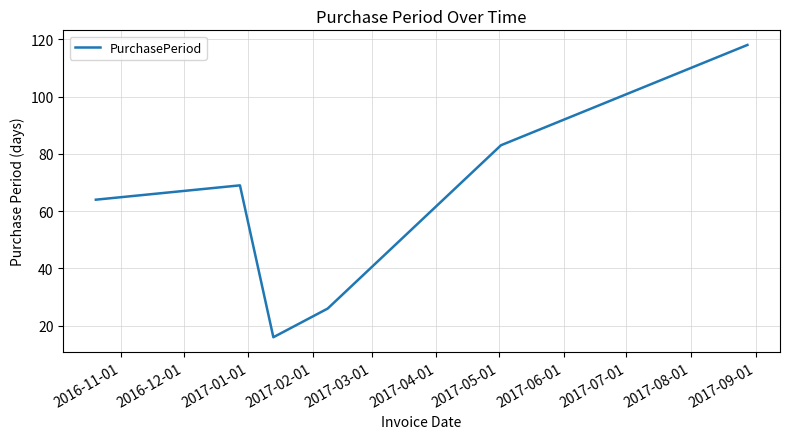

What is the difference between the maximum and minimum values?

102